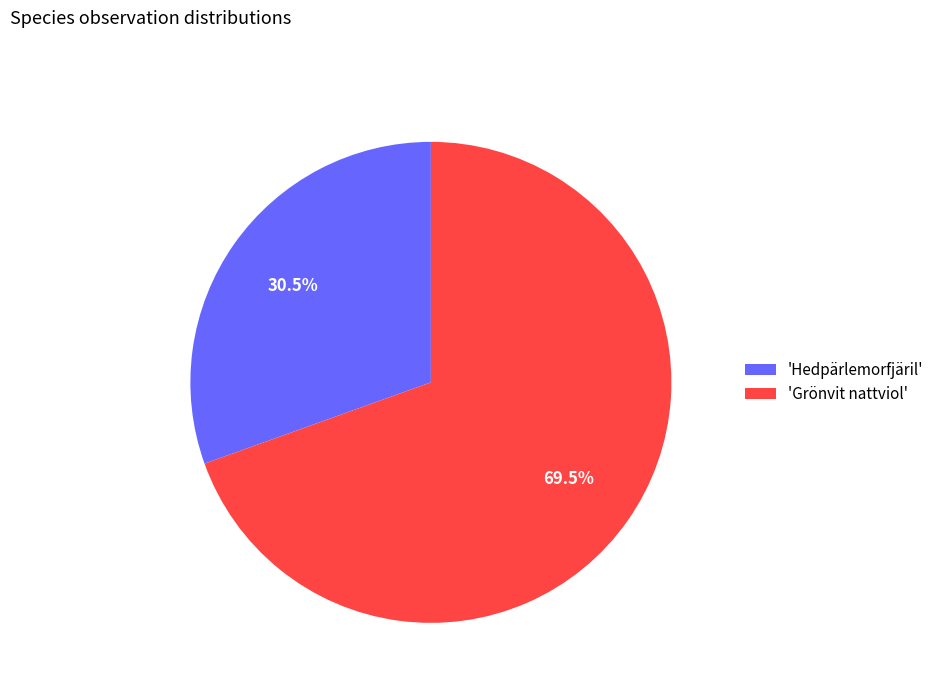

Do 'Hedpärlemorfjäril' and 'Grönvit nattviol' together represent more than half of the pie?

Yes